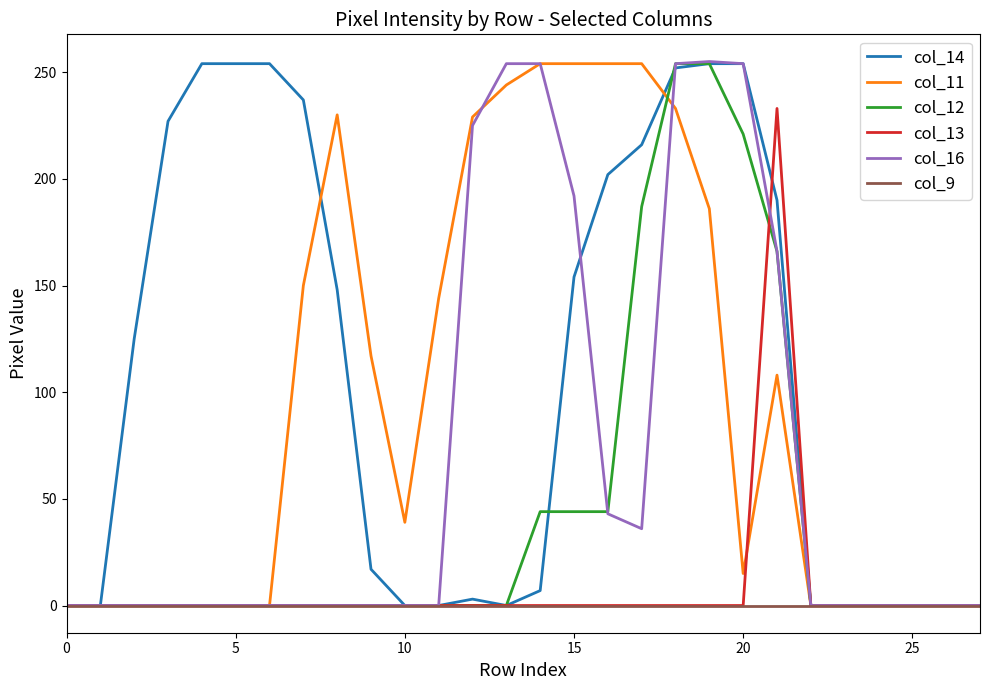

What is the highest value of the col_12 series?

254